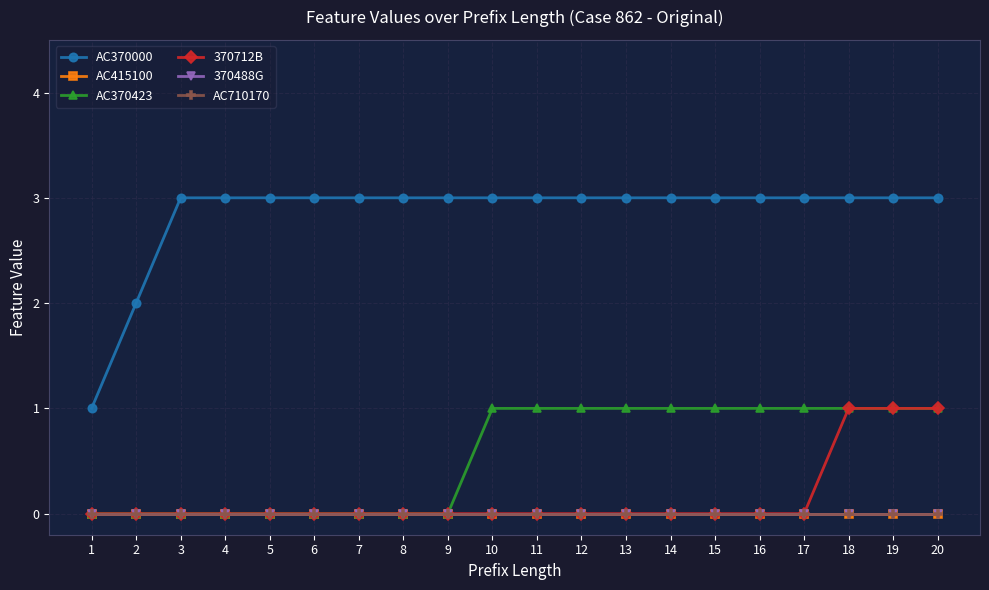

The AC710170 series shows 0 at 11. True or false?

True